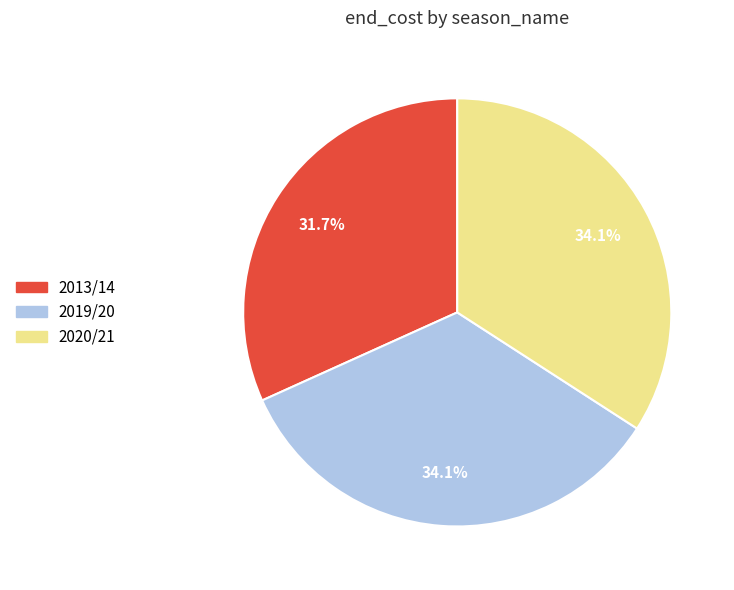

How many slices are in this pie chart?

3